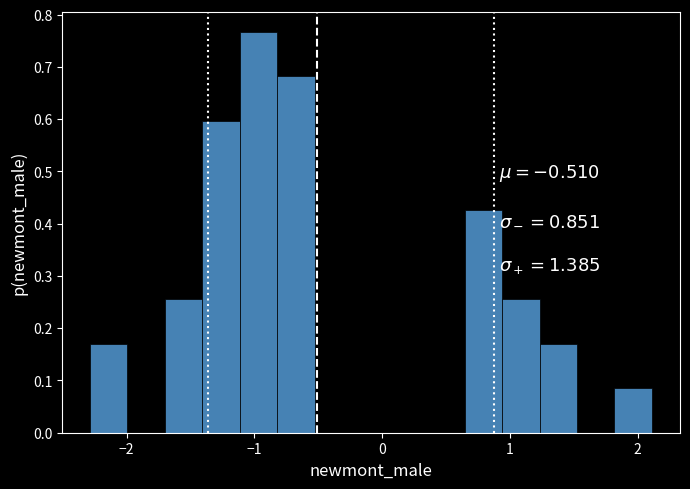

Read against the x-axis, roughly where is the centre of the tallest bar?

-1.0